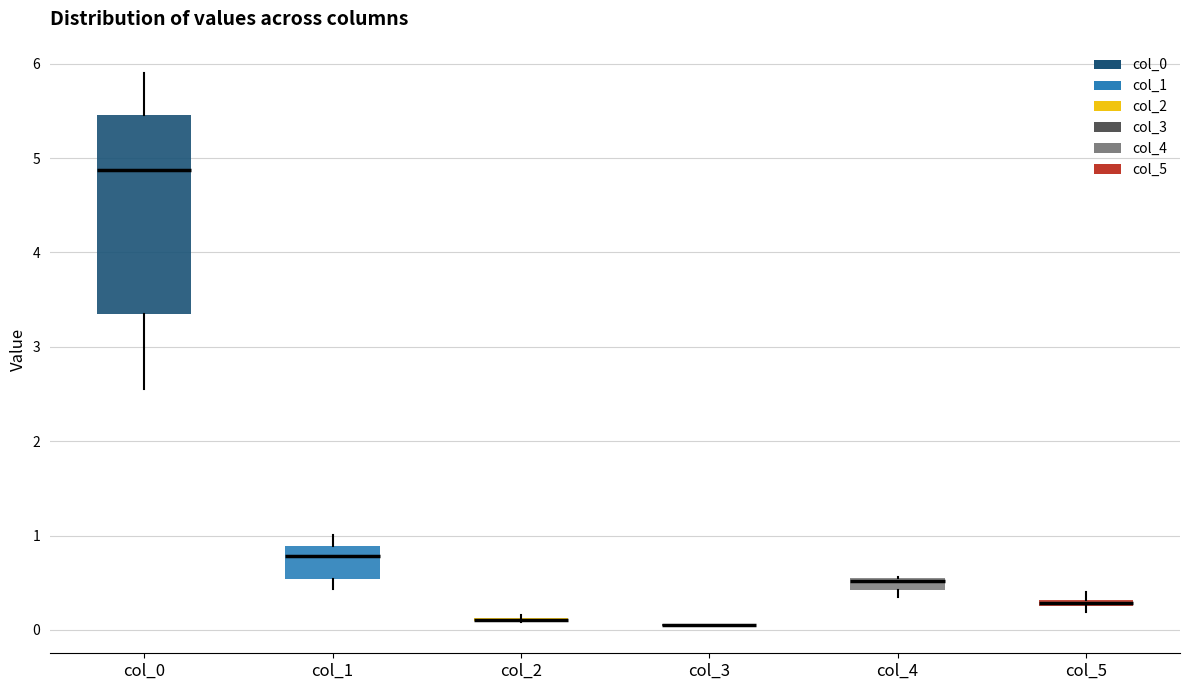

Comparing the boxes themselves (not the whiskers), which one is the tallest?

col_0